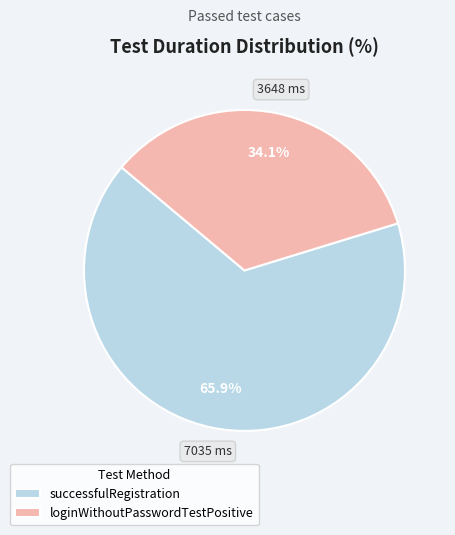

Which slice is the largest?

successfulRegistration